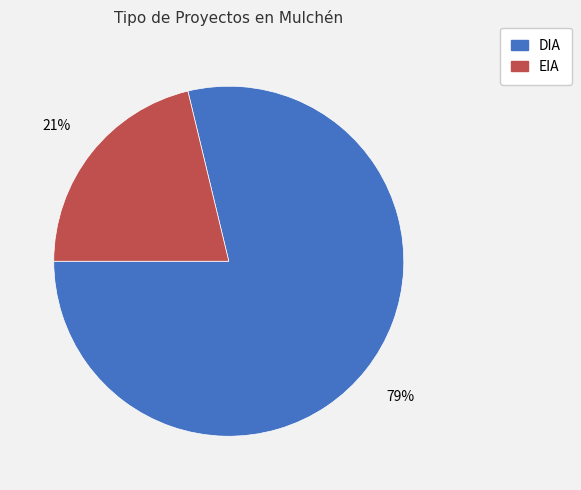

To the nearest percent, what portion does DIA represent?

79%